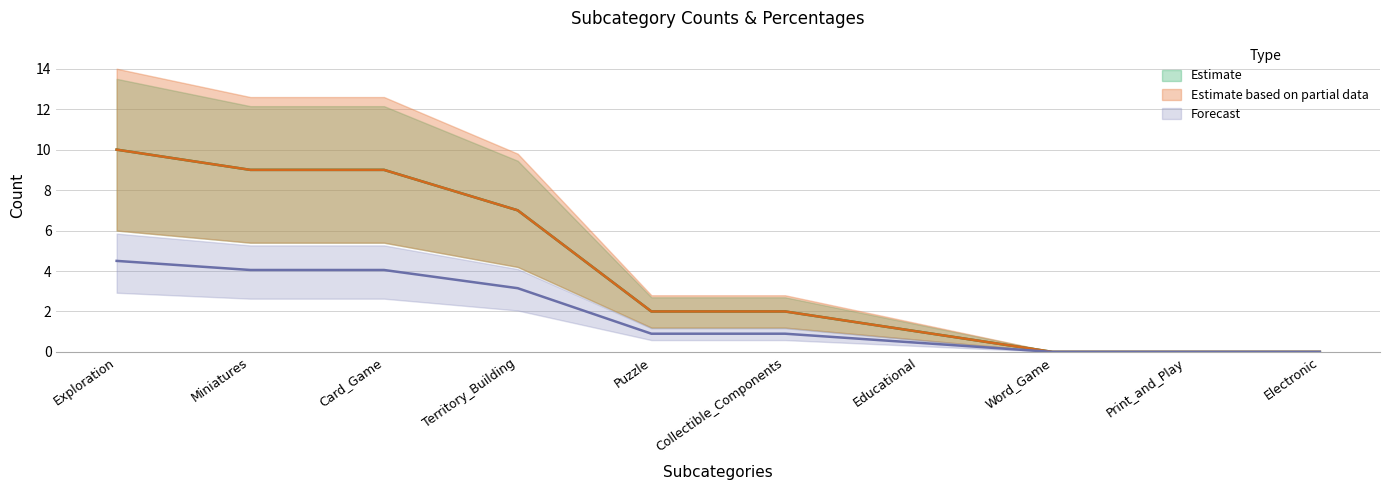

Which series changed the most between Card_Game and Word_Game?

subcat50count